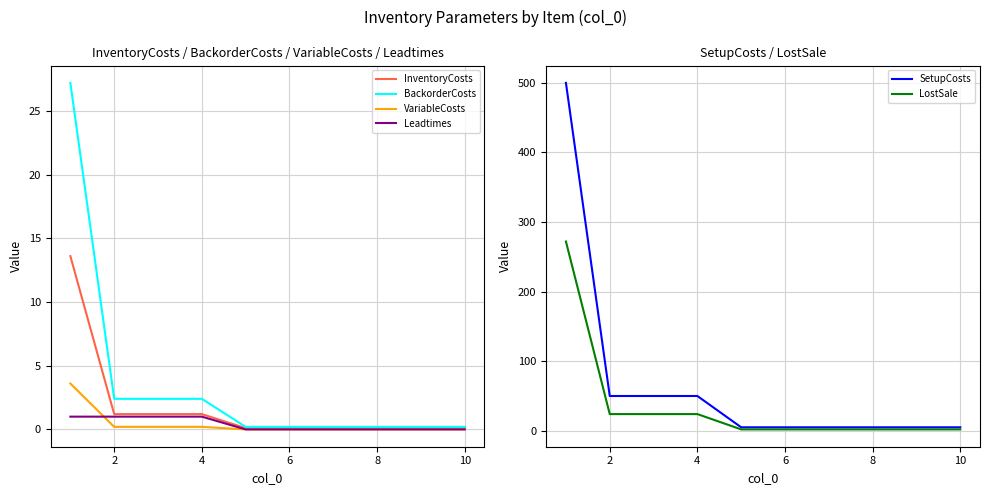

What are all the series names shown in the legend?

InventoryCosts, BackorderCosts, VariableCosts, Leadtimes, SetupCosts, LostSale